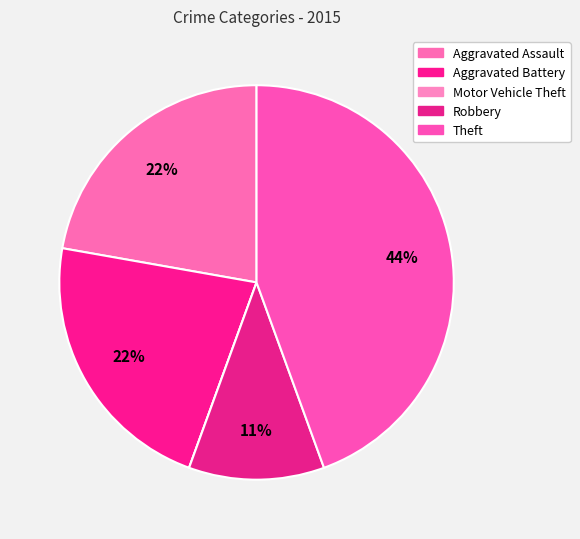

To the nearest percent, what percentage of the pie is Aggravated Assault?

22%